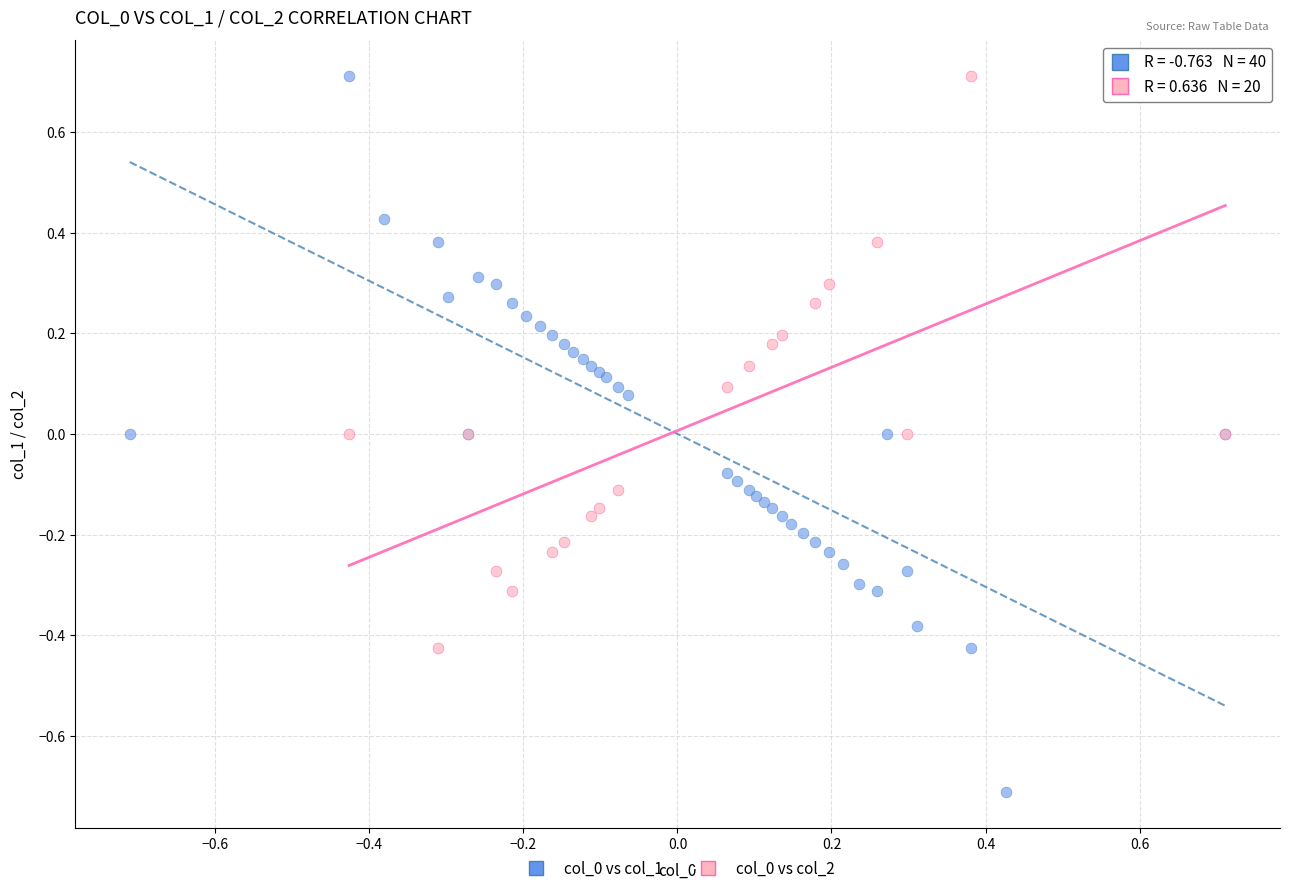

Which series has the widest spread of Y values?

col_0 vs col_1